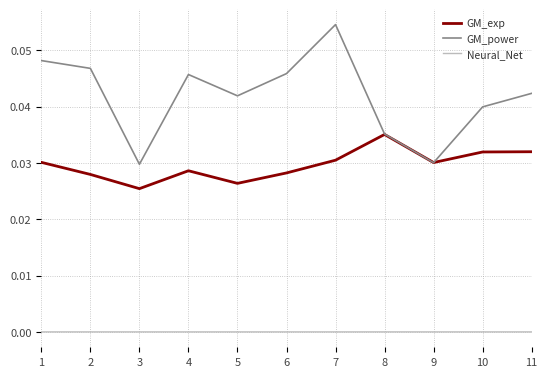

Rank the series by their maximum value, from highest to lowest.

GM_power, GM_exp, Neural_Net